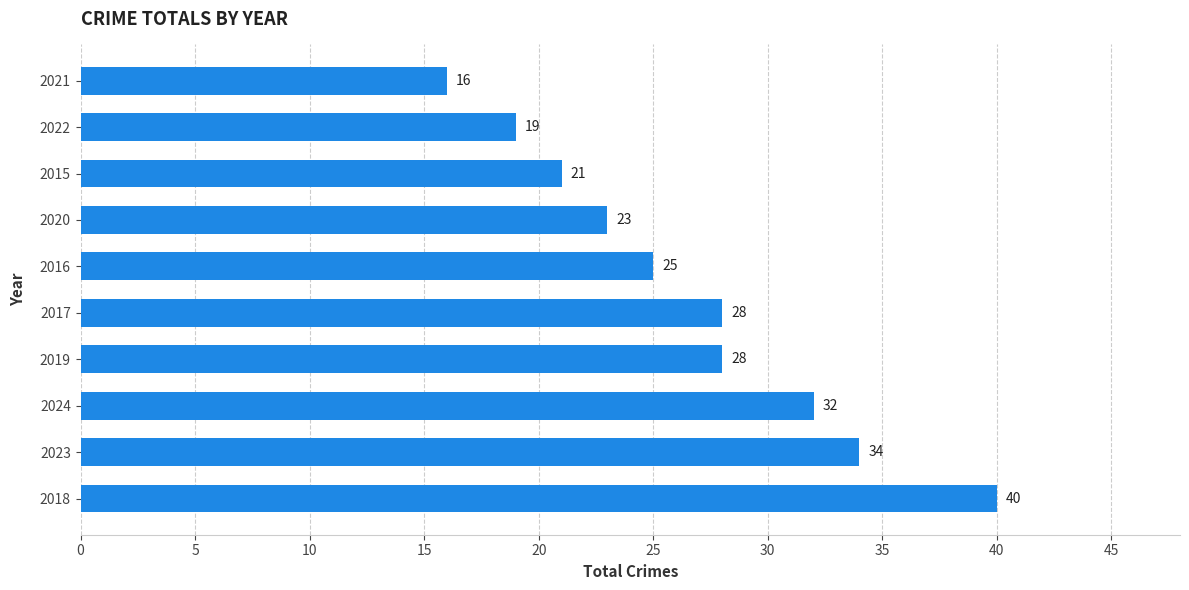

What is the maximum value shown in the chart?

40